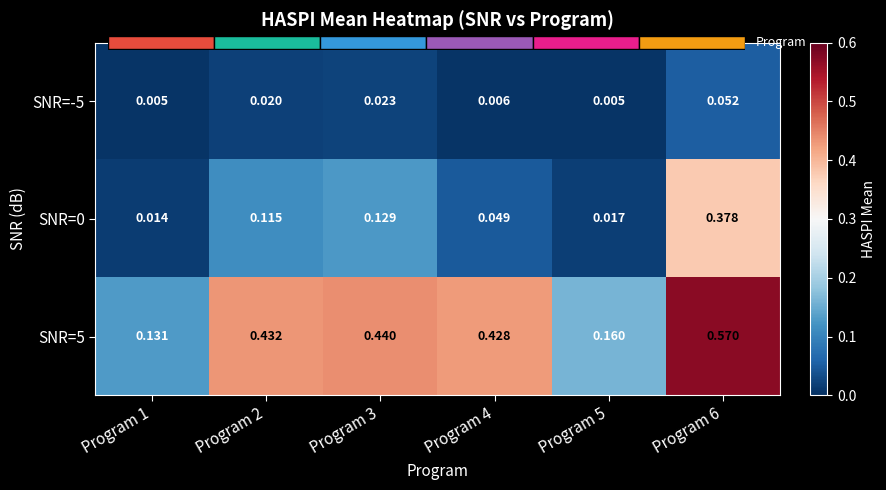

List the labels in order of SNR=0 value, largest first.

Program 6, Program 3, Program 2, Program 4, Program 5, Program 1